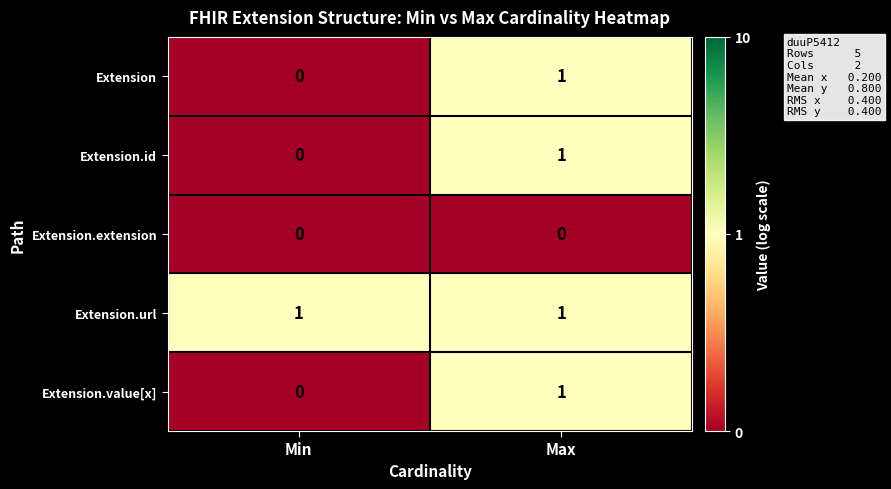

List the labels in order of Extension value, smallest first.

Min, Max